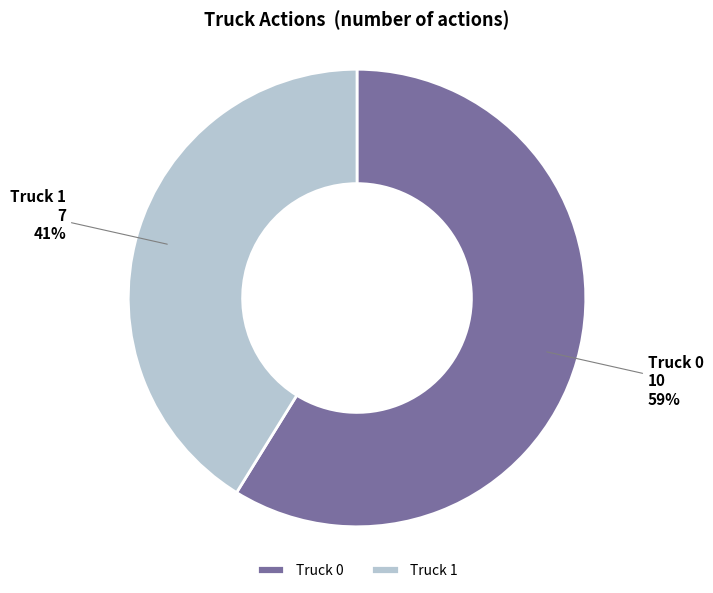

To the nearest percent, what percentage of the pie is Truck 1?

41%